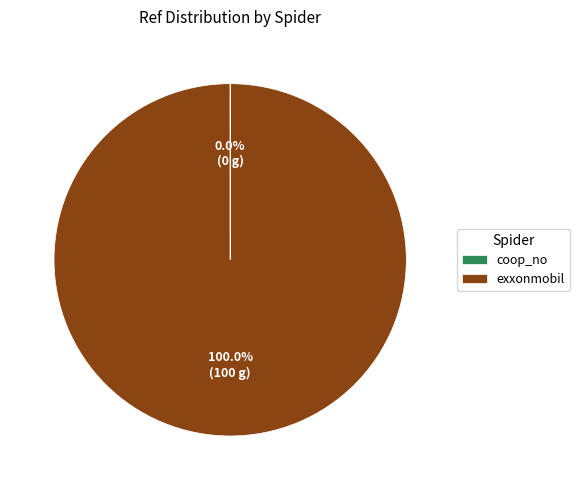

What is the majority slice?

exxonmobil